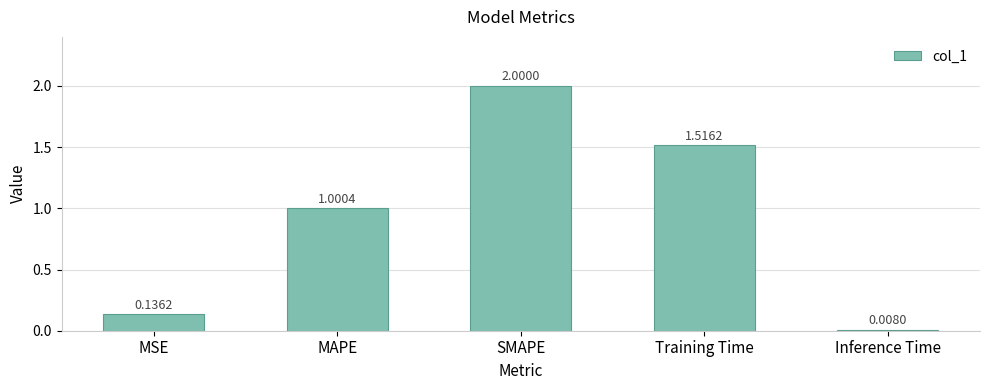

Does the chart contain stacked bars?

No